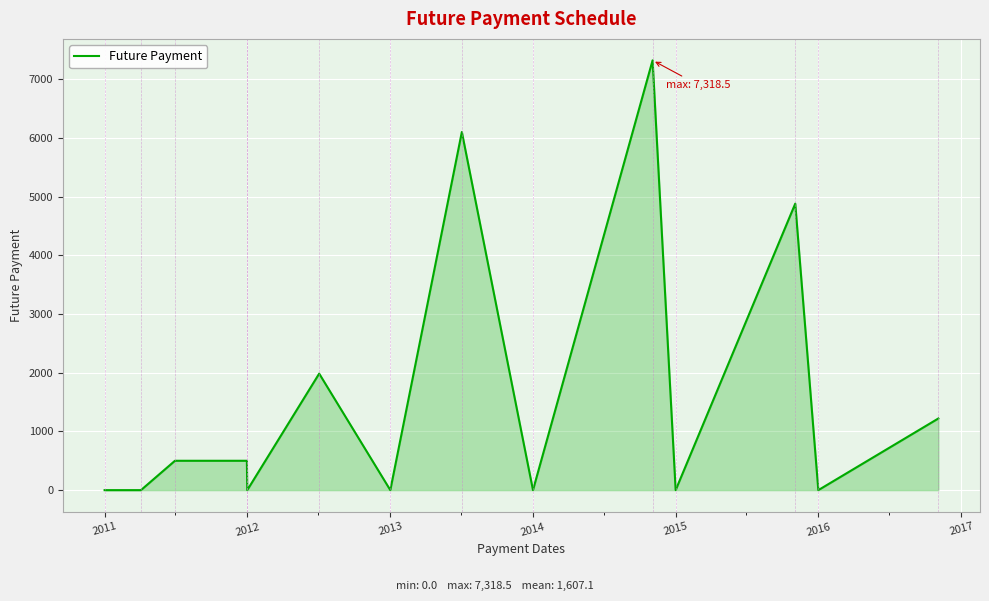

What is the maximum value shown in the chart?

7318.5